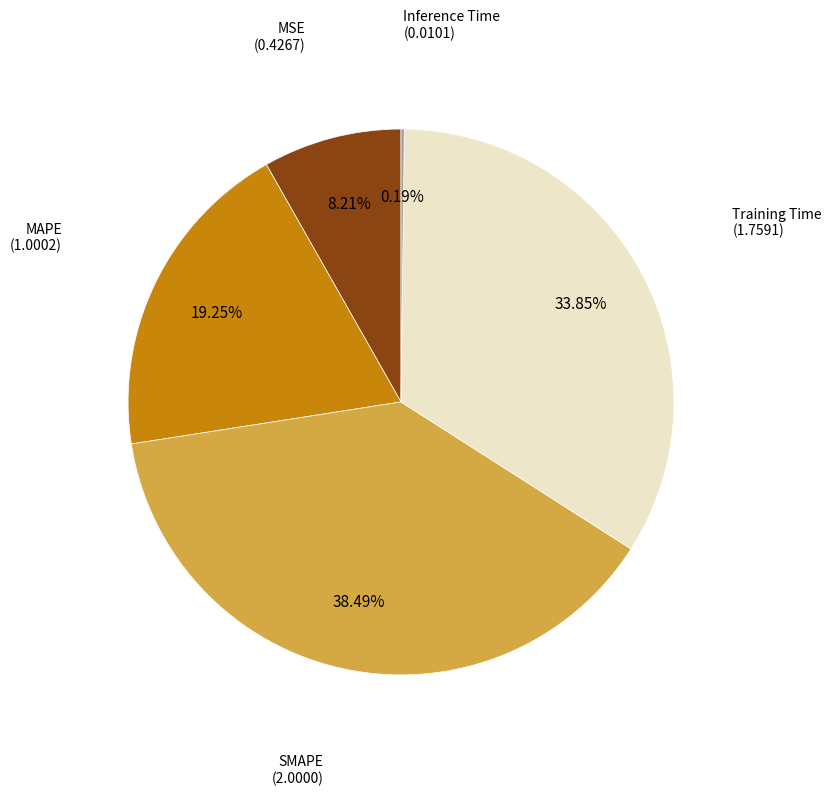

Is there a majority slice in this chart?

No